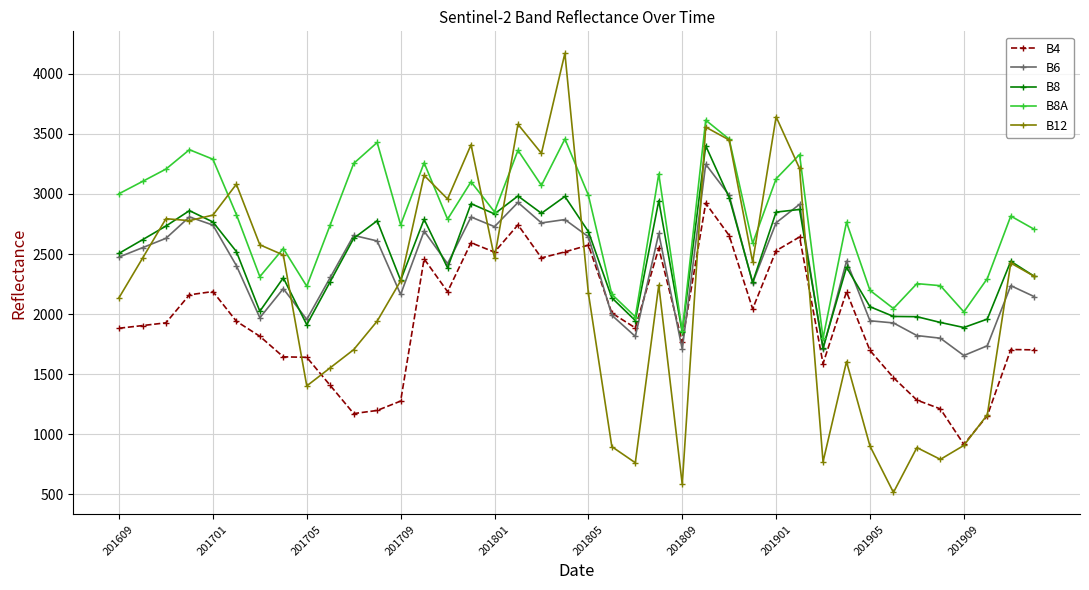

What is the lowest value of the B4 series?

917